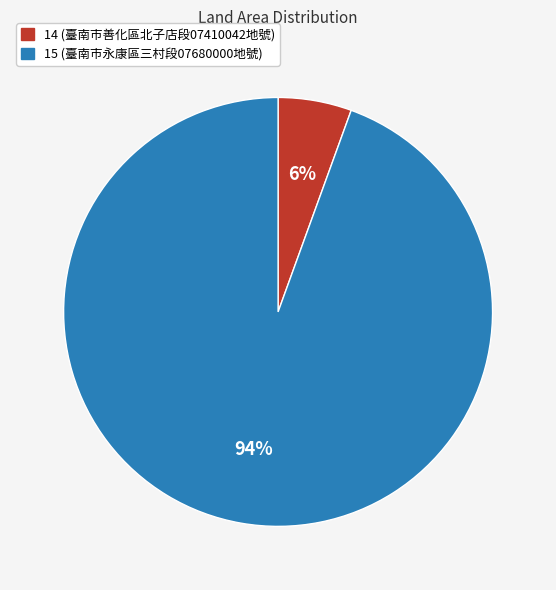

Which slice is the smallest?

14